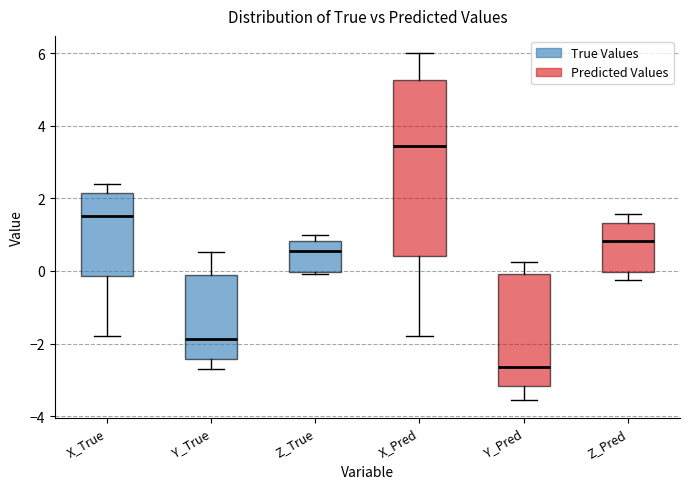

Reading left to right, transcribe this box plot: for each box, give where its median line is, the range the box spans, and where its two whiskers end, as read against the y-axis. The values are not printed on the chart, so give them approximately, as read against the axis.

X_True: median 1.6, box -0.2 to 2.2, whiskers -1.8 to 2.4
Y_True: median -1.8, box -2.4 to -0.2, whiskers -2.8 to 0.6
Z_True: median 0.6, box 0.0 to 0.8, whiskers 0.0 to 1.0
X_Pred: median 3.4, box 0.4 to 5.2, whiskers -1.8 to 6.0
Y_Pred: median -2.6, box -3.2 to 0.0, whiskers -3.6 to 0.2
Z_Pred: median 0.8, box 0.0 to 1.4, whiskers -0.2 to 1.6